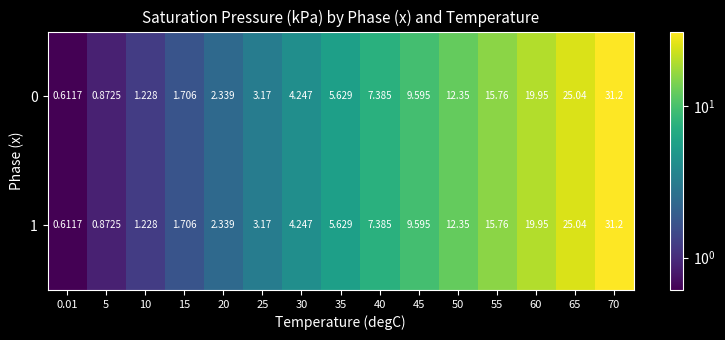

Is the value of 1 at 55 greater than the value of 0 at 70?

No